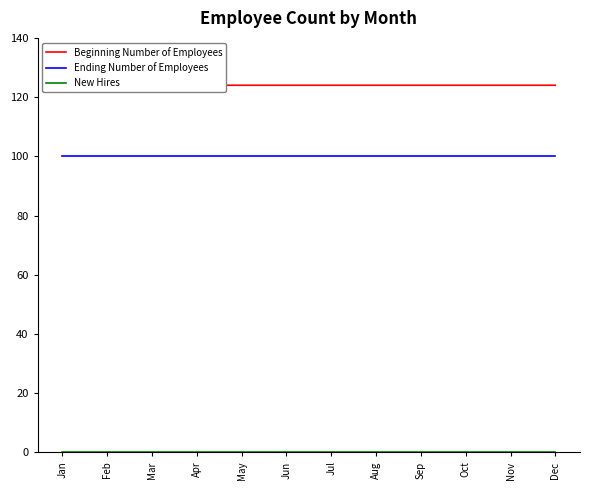

At which label is Beginning Number of Employees closest to 124?

Feb